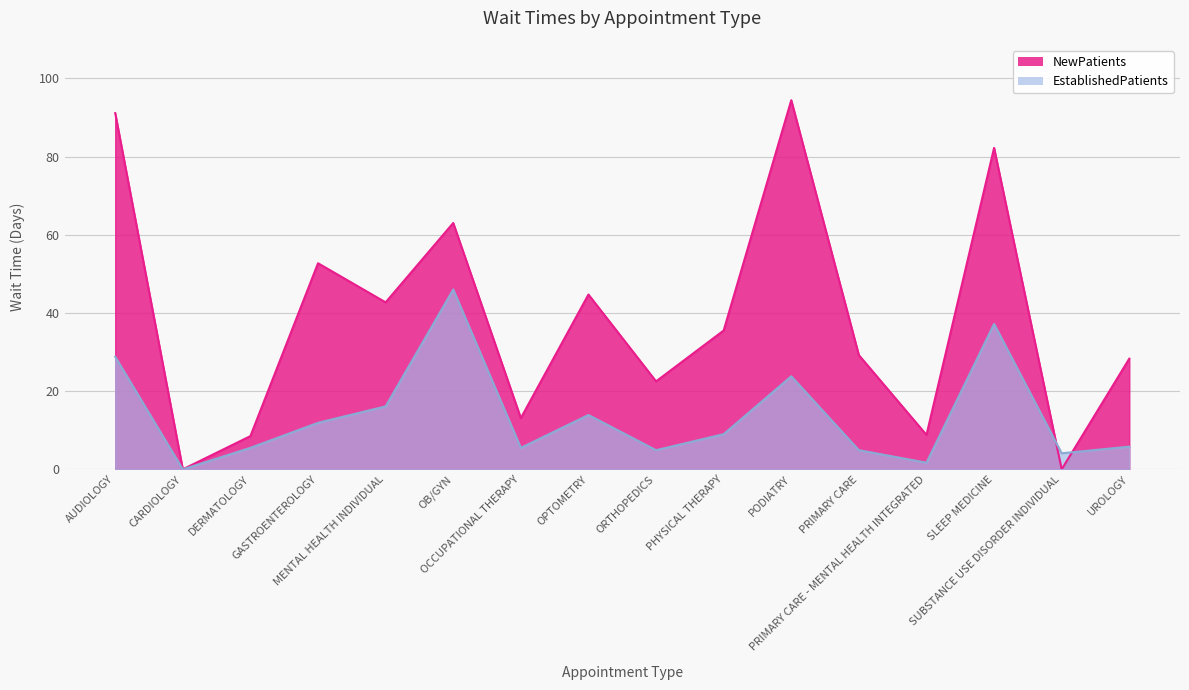

Does the chart have visible grid lines?

Yes